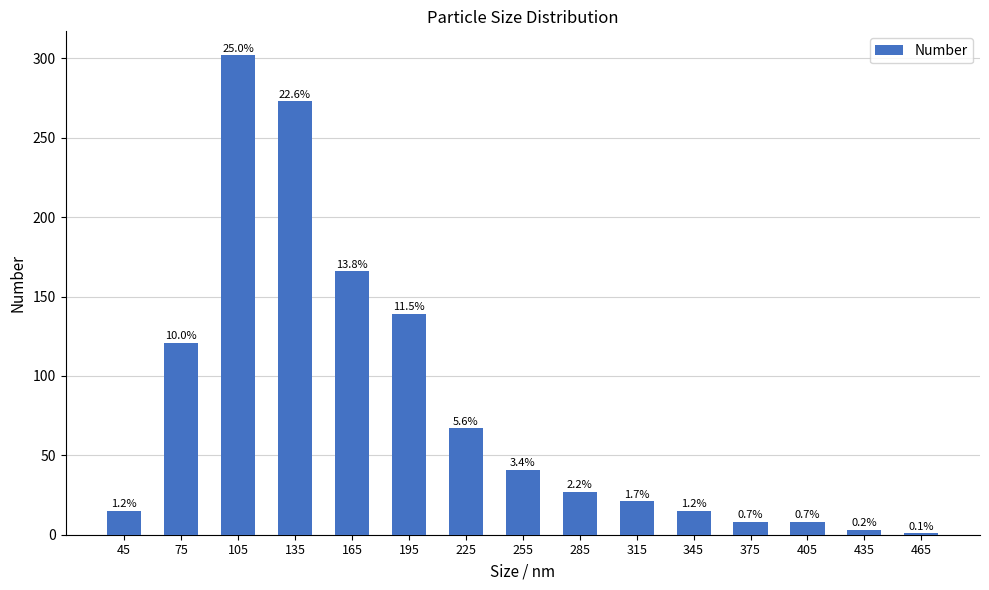

At which label is the value closest to 151?

195